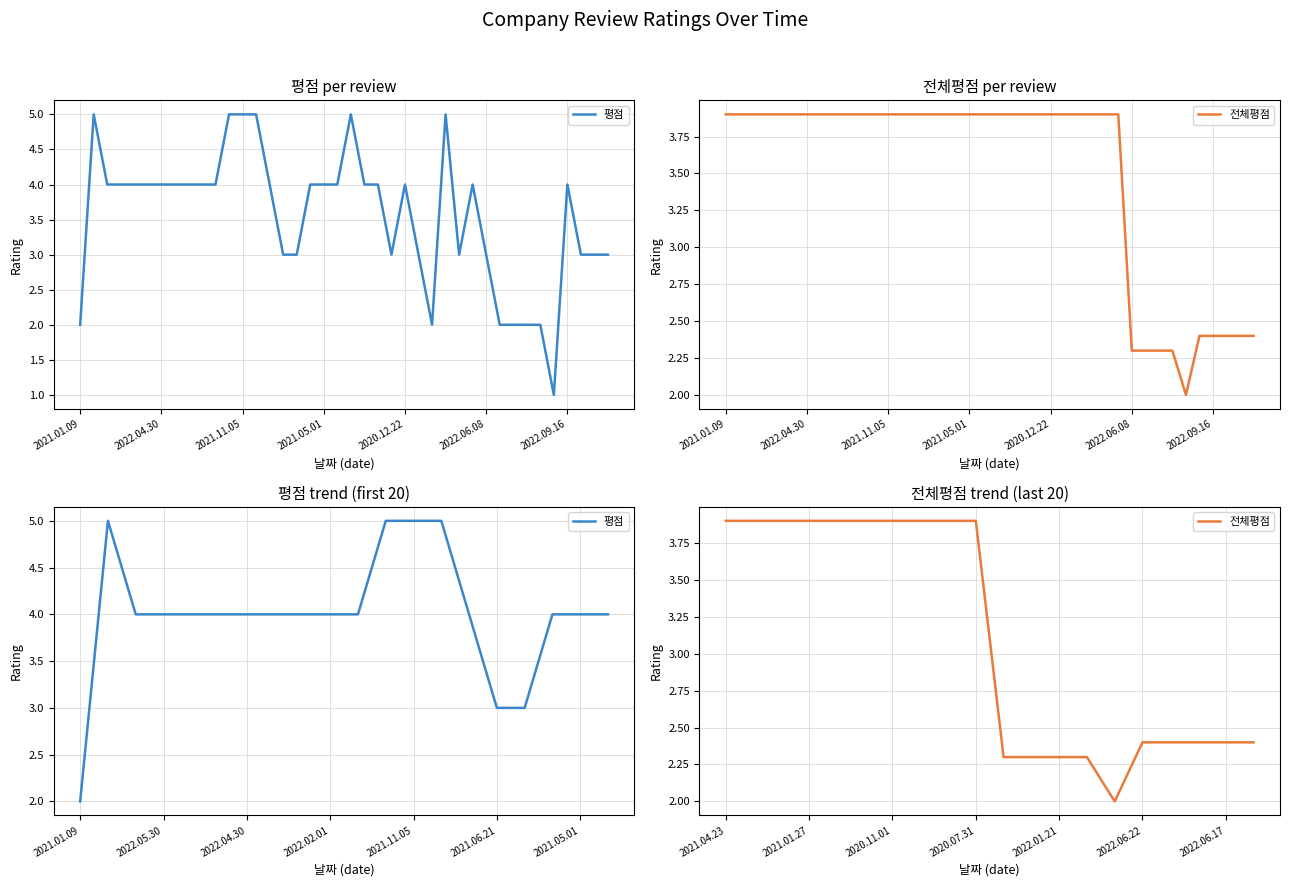

How many data points in 평점 are less than 4?

3